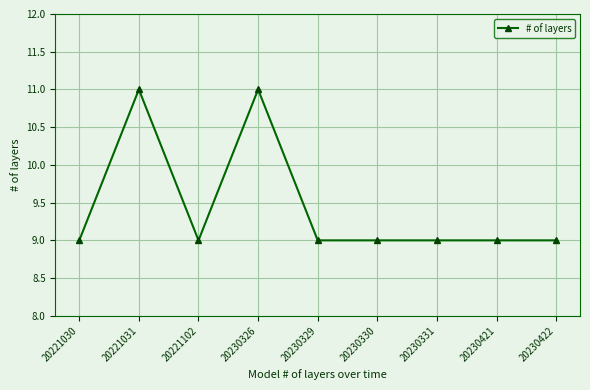

True or false: the data shows 9 at 20230421.

True